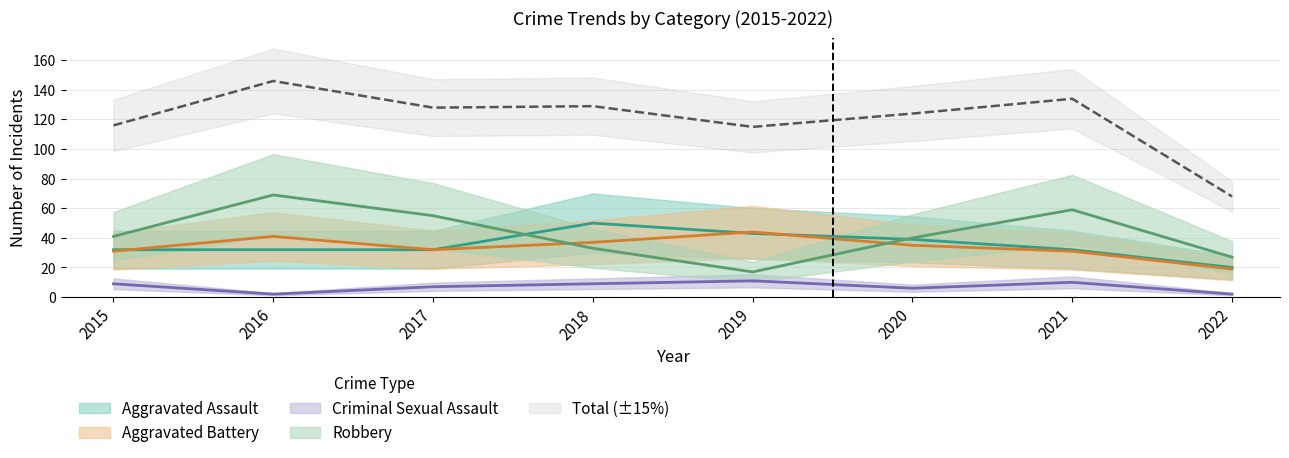

Reading left to right, list all the values displayed in this chart.

Aggravated Assault: 2015=32	2016=32	2017=32	2018=50	2019=43	2020=39	2021=32	2022=20
Aggravated Battery: 2015=31	2016=41	2017=32	2018=37	2019=44	2020=35	2021=31	2022=19
Criminal Sexual Assault: 2015=9	2016=2	2017=7	2018=9	2019=11	2020=6	2021=10	2022=2
Robbery: 2015=41	2016=69	2017=55	2018=33	2019=17	2020=40	2021=59	2022=27
Total: 2015=116	2016=146	2017=128	2018=129	2019=115	2020=124	2021=134	2022=68